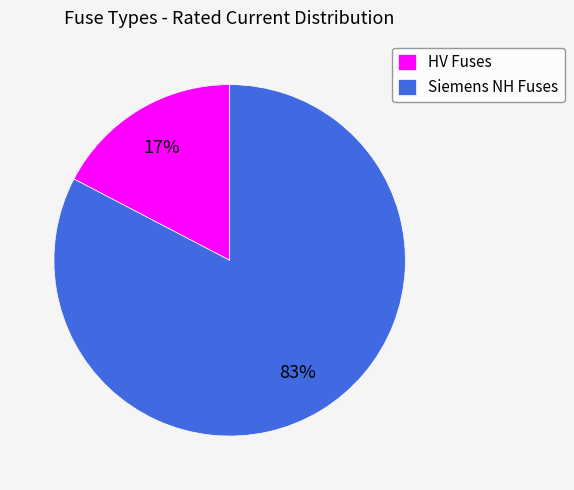

Which slice is the largest?

Siemens NH Fuses